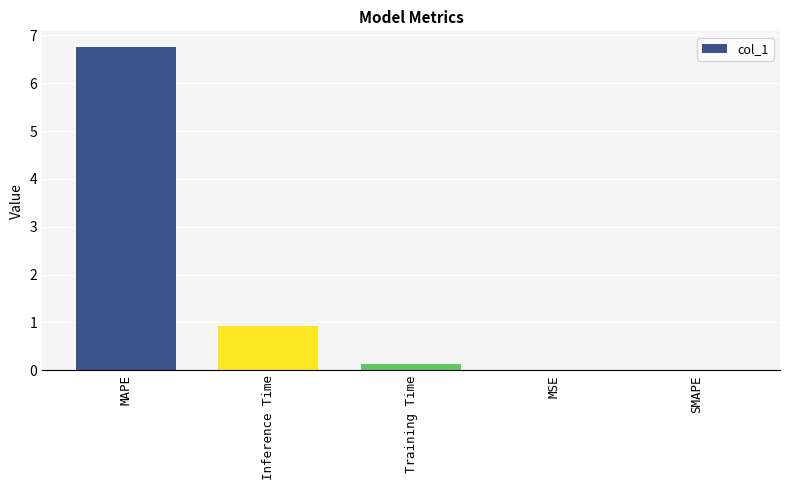

Is it true that the value at MSE is 0.0?

True